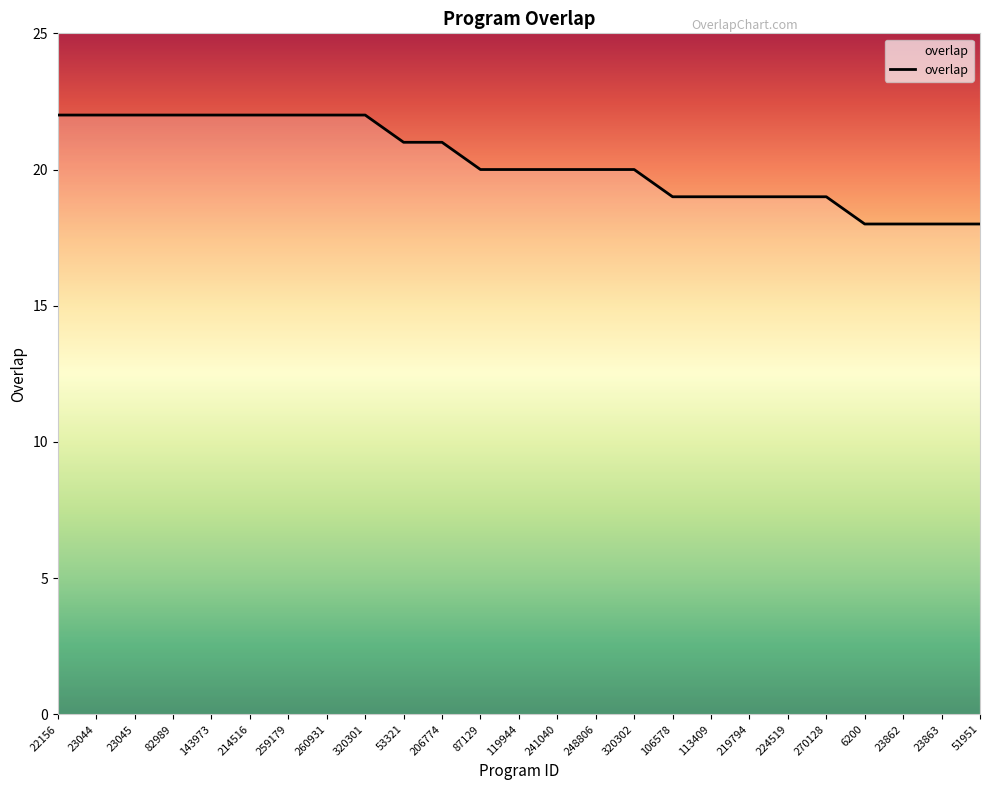

What is the difference between the maximum and minimum values?

4